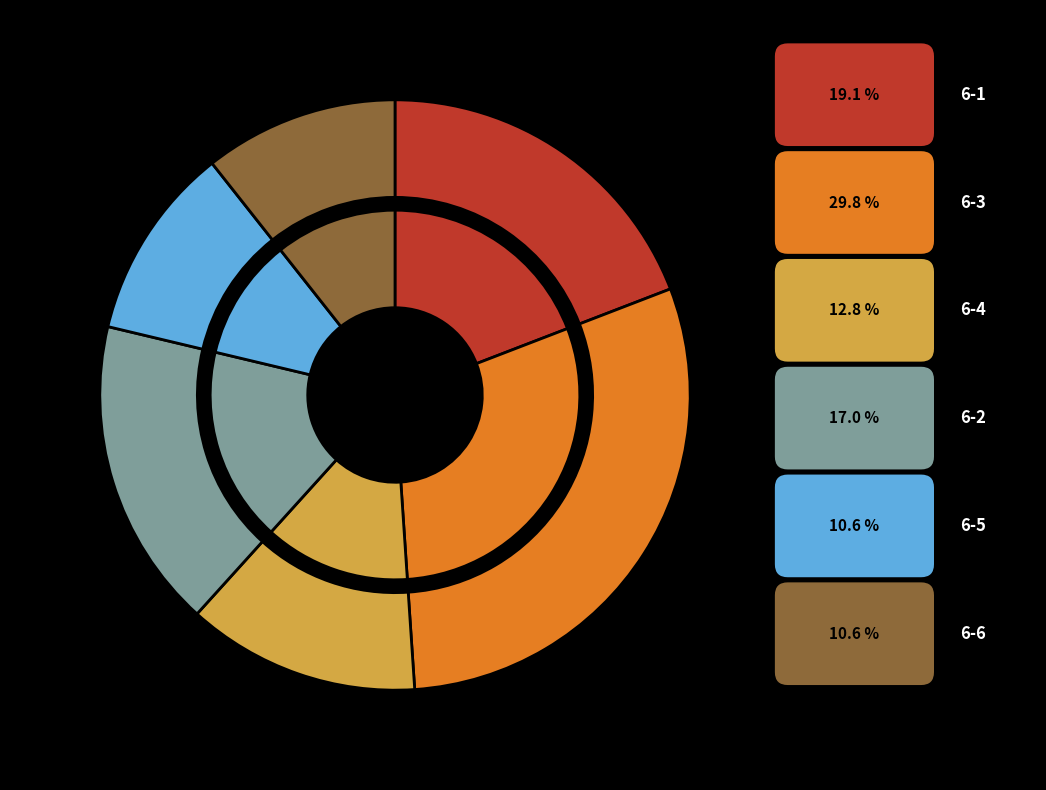

Is there a majority slice in this chart?

No